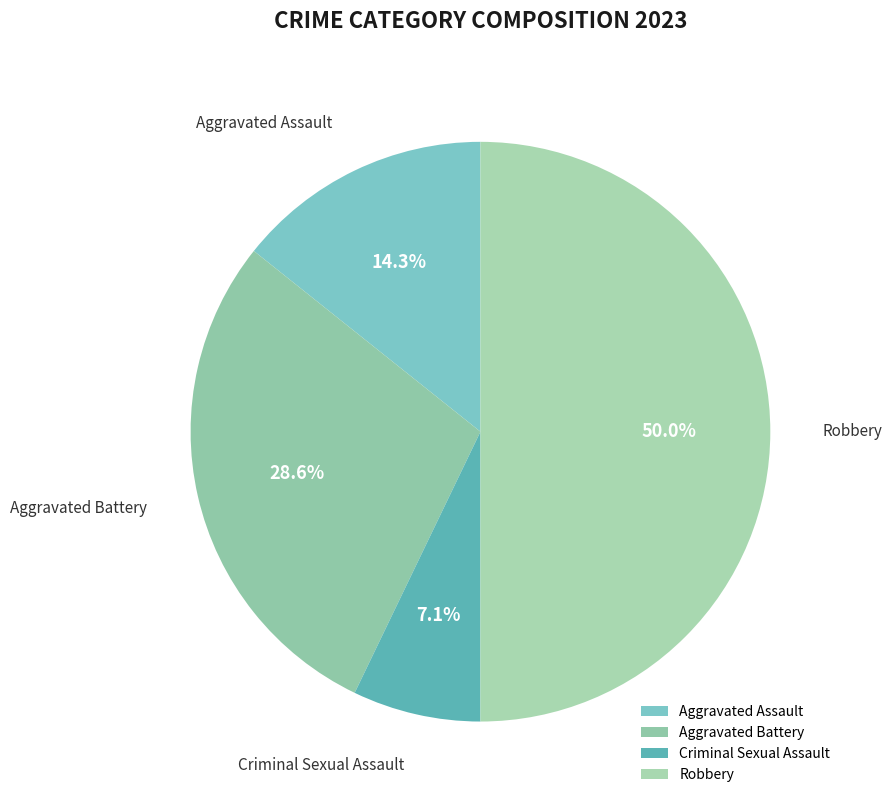

To the nearest percent, what is the combined percentage of Robbery and Criminal Sexual Assault?

57%